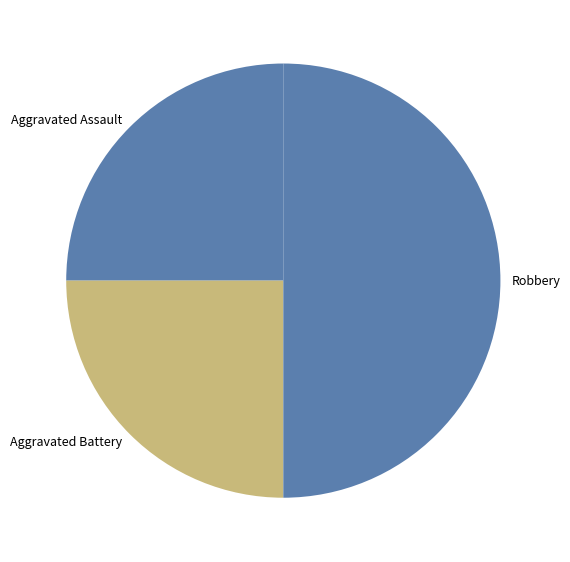

Which category has the biggest portion of the pie?

Robbery